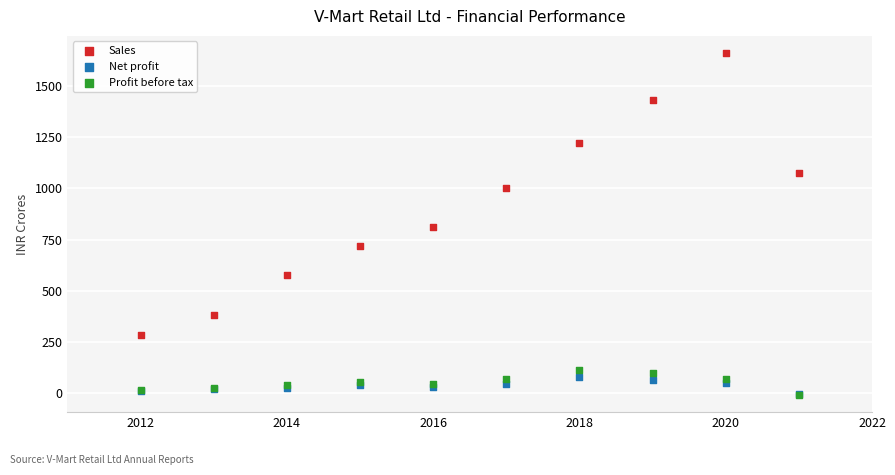

Which series has the largest Y range (max minus min)?

Sales